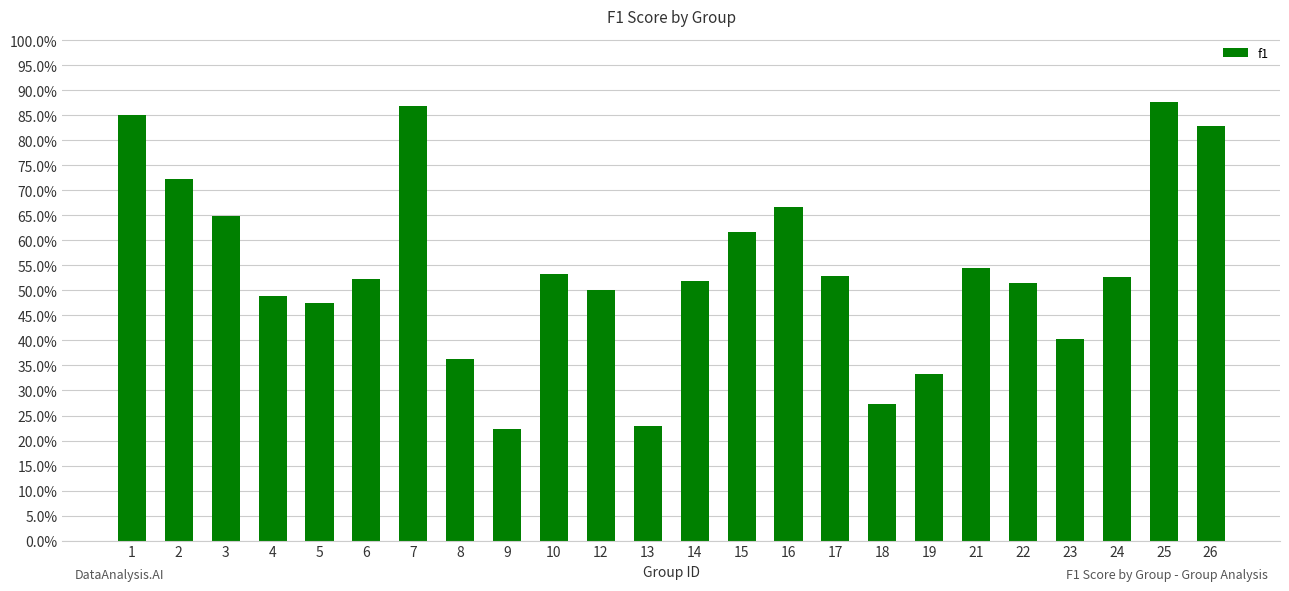

Are the bars horizontal?

No